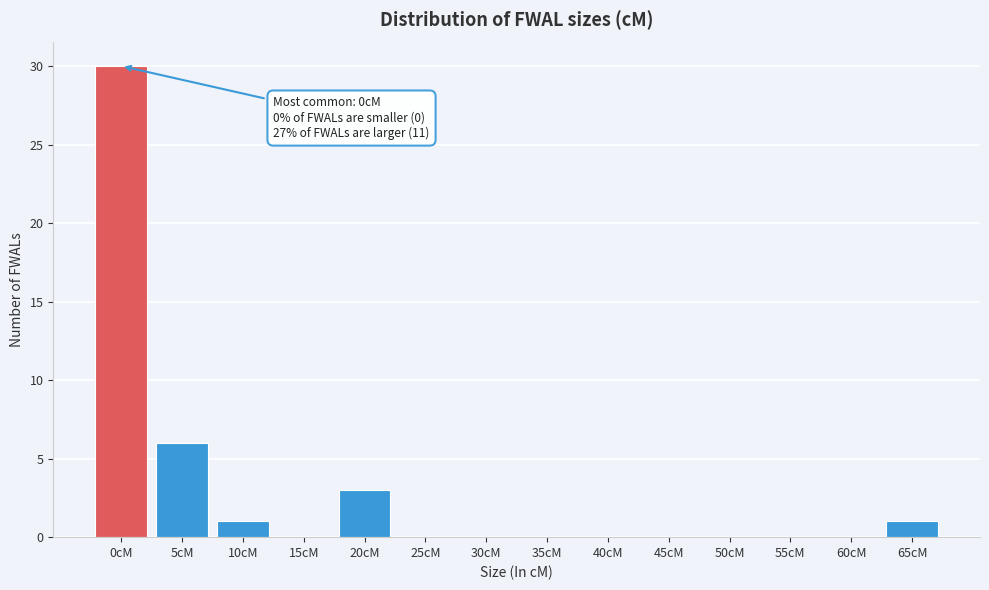

Reading left to right, list all the values displayed in this chart.

0cM=30	5cM=6	10cM=1	15cM=0	20cM=3	25cM=0	30cM=0	35cM=0	40cM=0	45cM=0	50cM=0	55cM=0	60cM=0	65cM=1